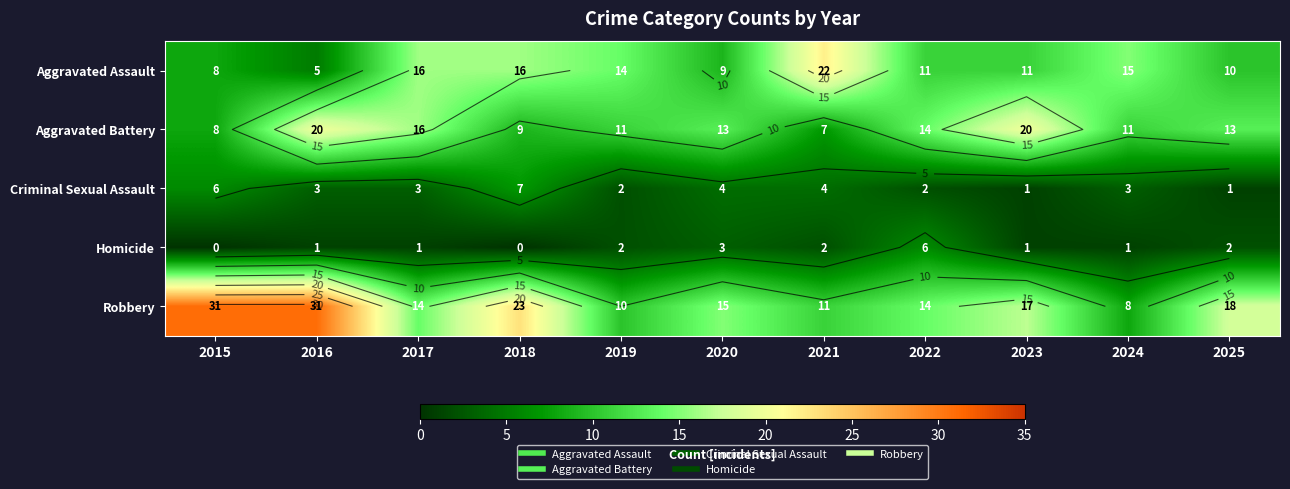

Between 2015 and 2025, which series saw the biggest shift?

Robbery